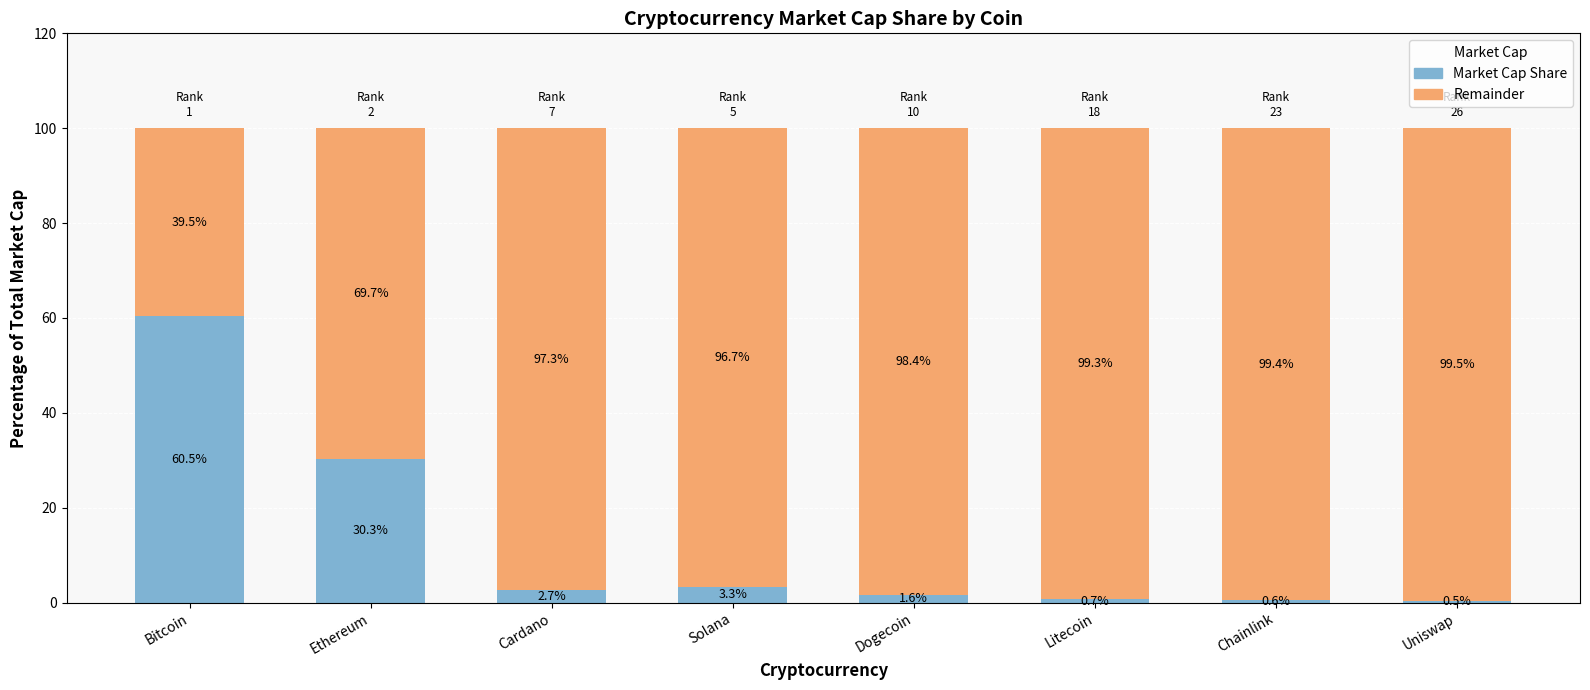

What is the maximum value for Market Cap Share?

60.5